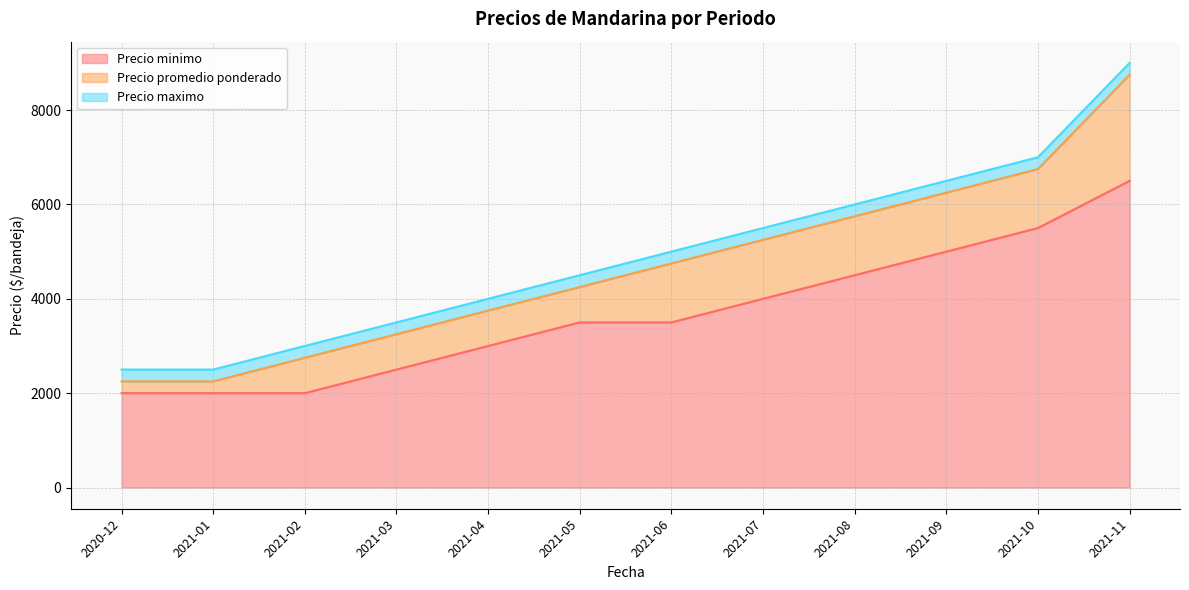

What position from the right is 2021-06?

6